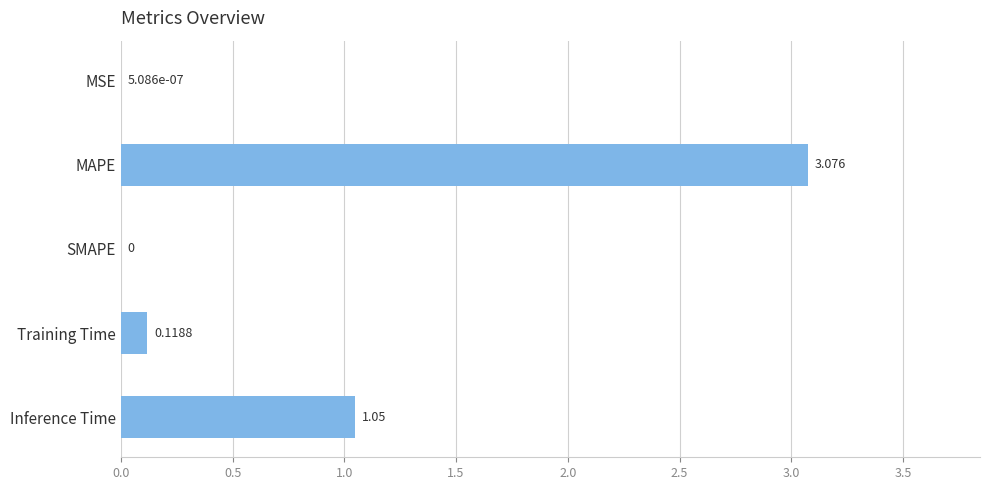

How many values exceed 0?

4